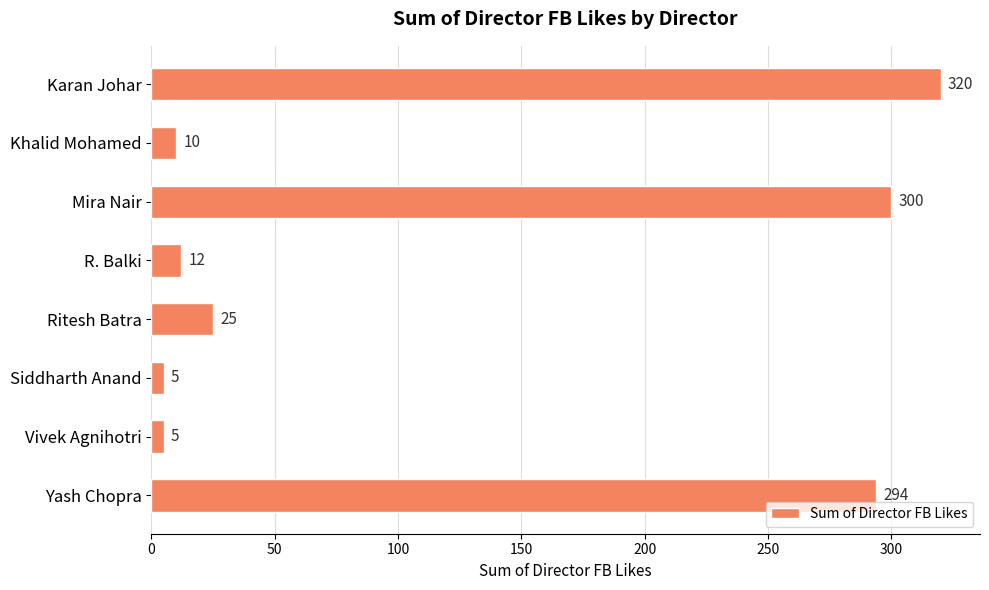

Does the chart contain stacked bars?

No